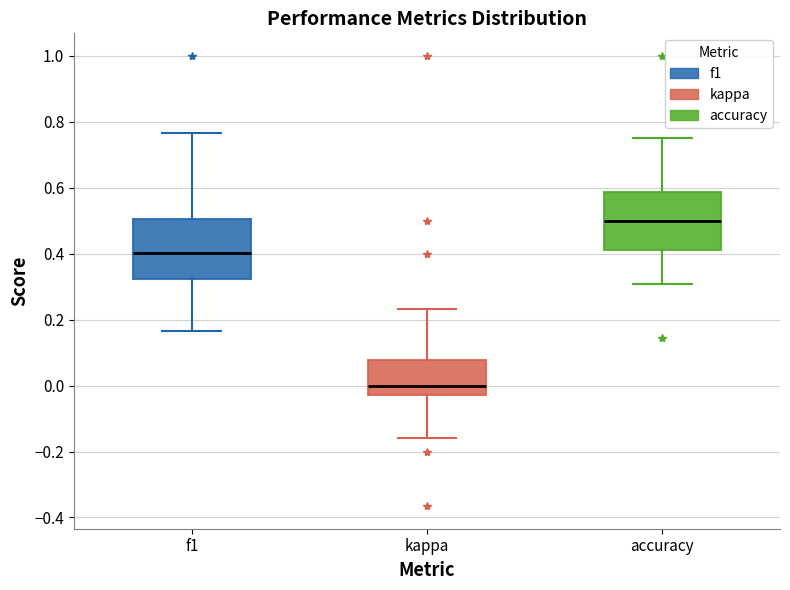

Reading left to right, read every box against the y-axis: the position of its median line, the range the box covers, and the ends of its whiskers. The values are not printed on the chart, so give them approximately, as read against the axis.

f1: median 0.40, box 0.32 to 0.50, whiskers 0.16 to 0.76
kappa: median 0.00, box -0.02 to 0.08, whiskers -0.16 to 0.24
accuracy: median 0.50, box 0.42 to 0.58, whiskers 0.30 to 0.76